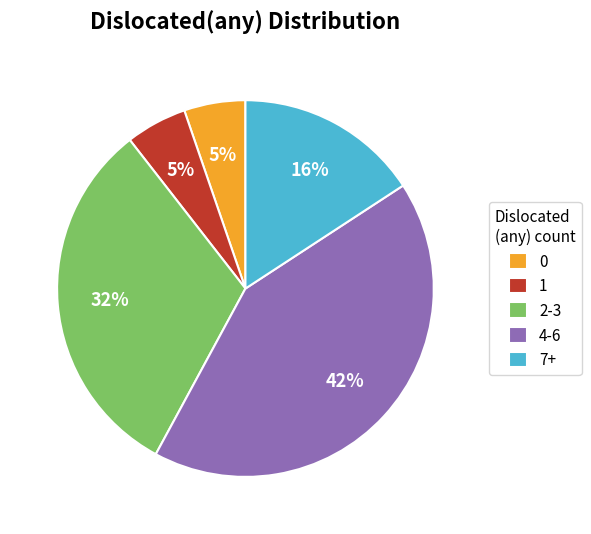

To the nearest percent, what percentage of the pie is 0?

5%